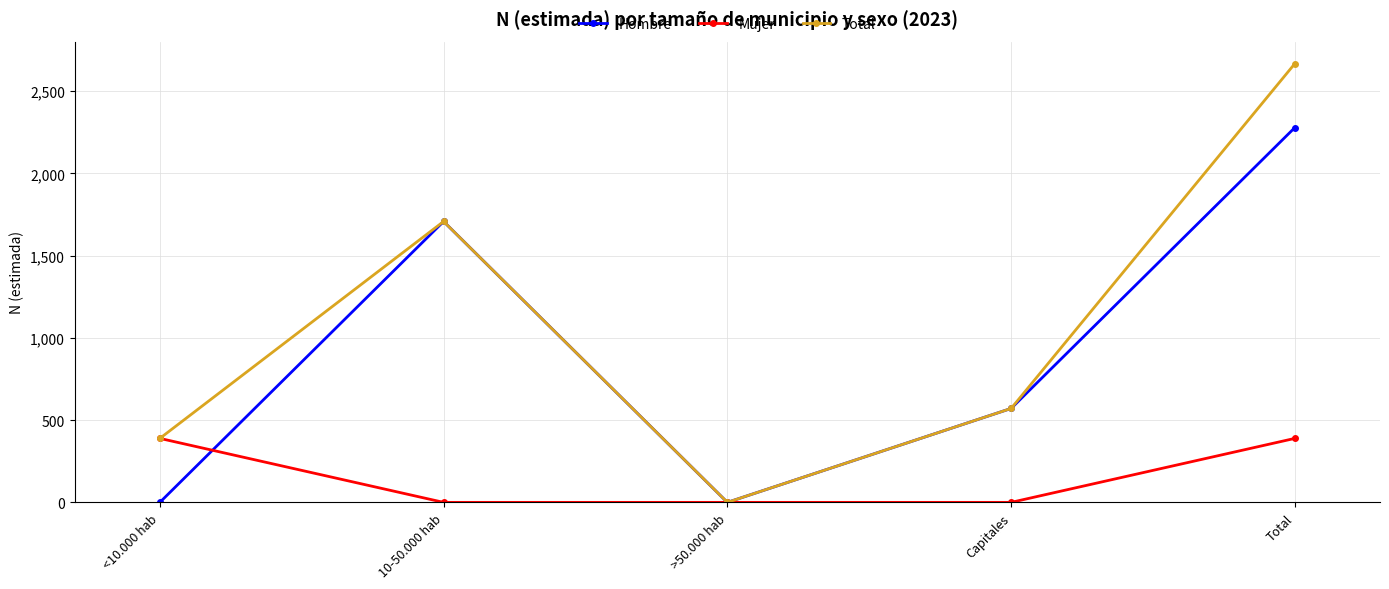

List the series in order of their overall mean, lowest first.

Mujer, Hombre, Total